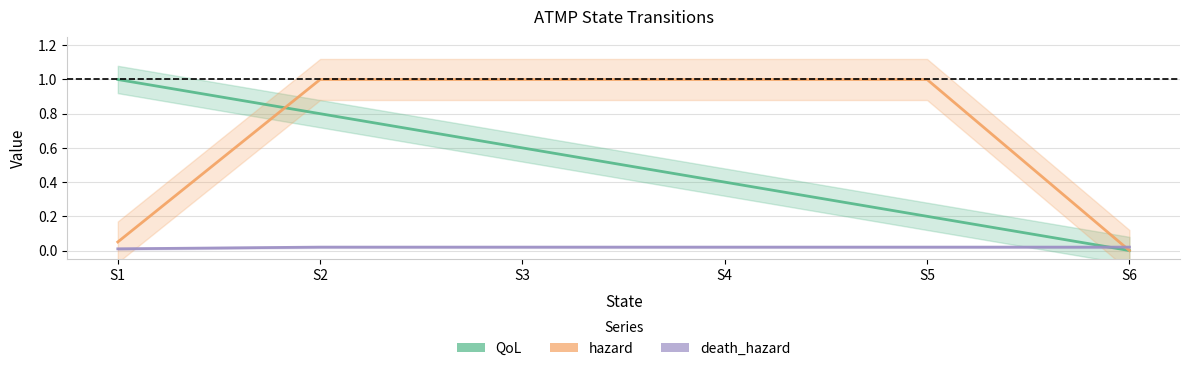

List the labels in order of QoL value, largest first.

S1, S2, S3, S4, S5, S6